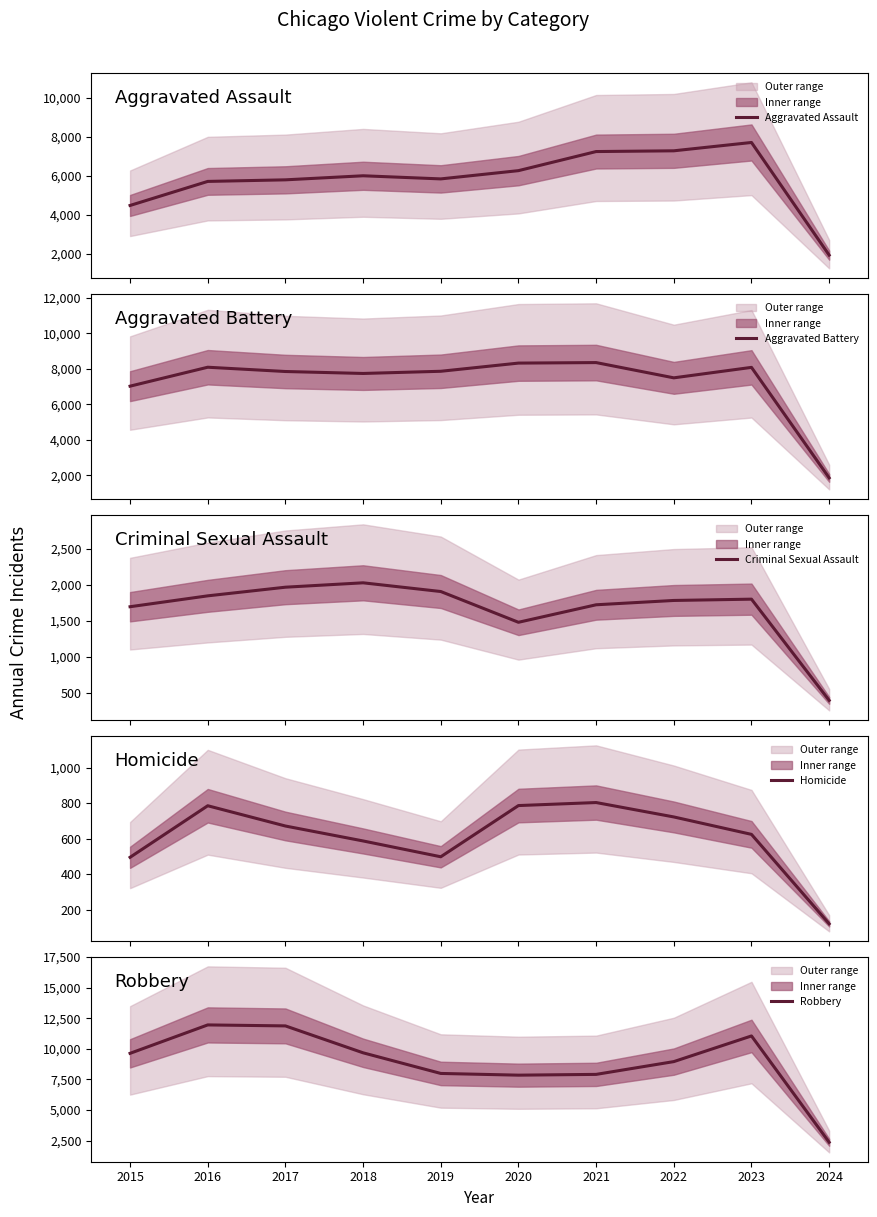

What is the maximum value for Criminal Sexual Assault?

2029